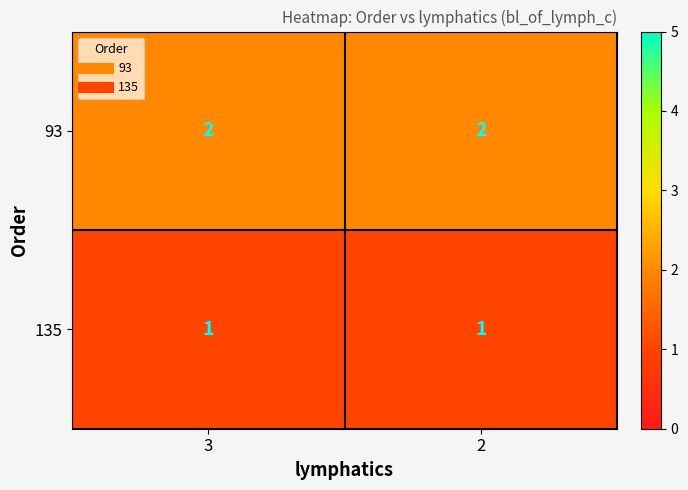

Rank the series by their maximum value, from lowest to highest.

135, 93